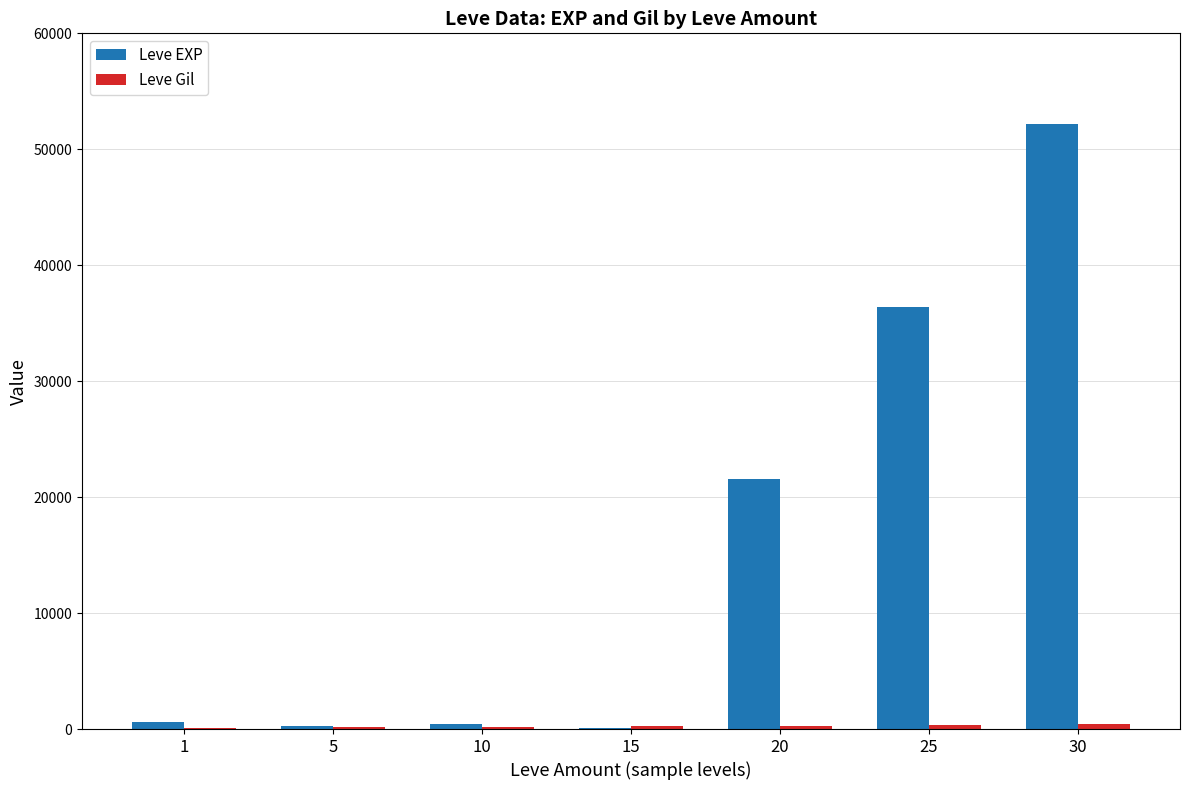

How many groups of bars are there?

7